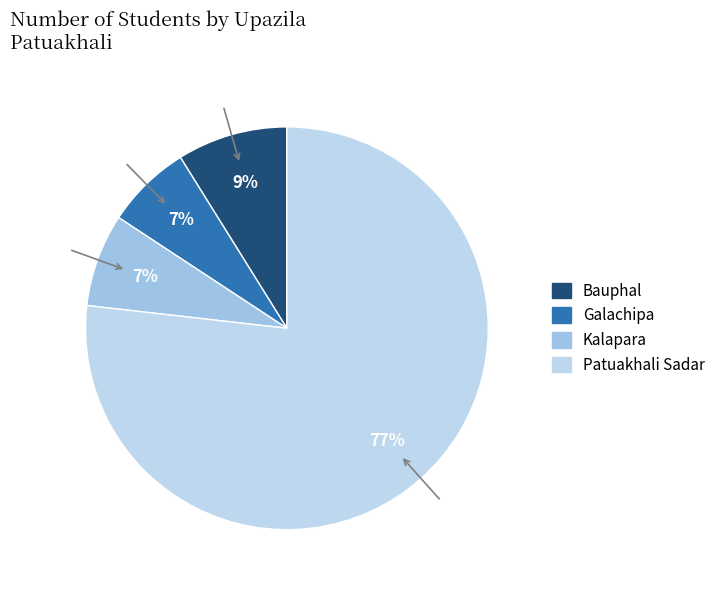

Count the number of slices in the pie.

4